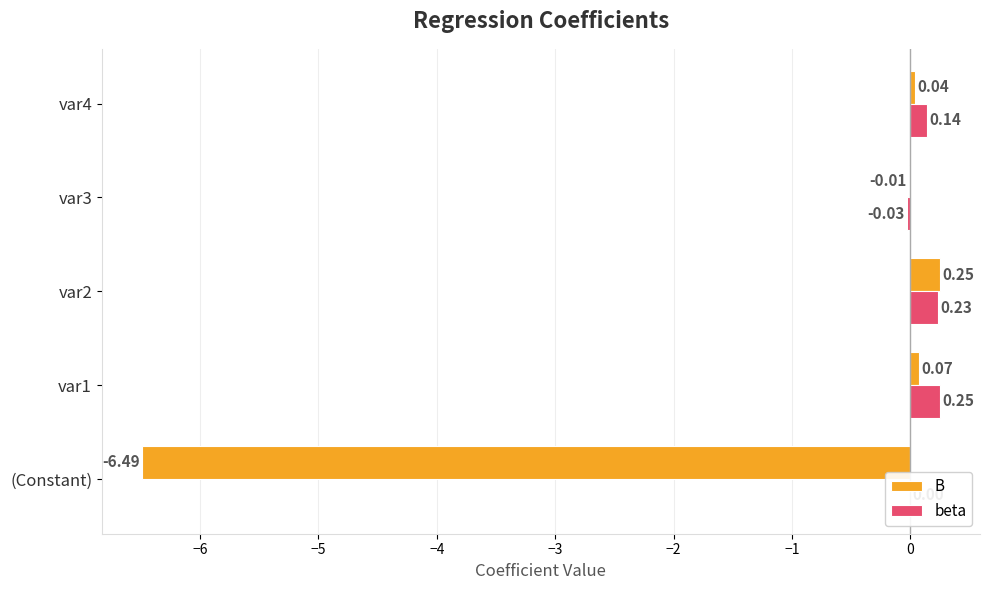

Which series has the largest total across all categories?

beta